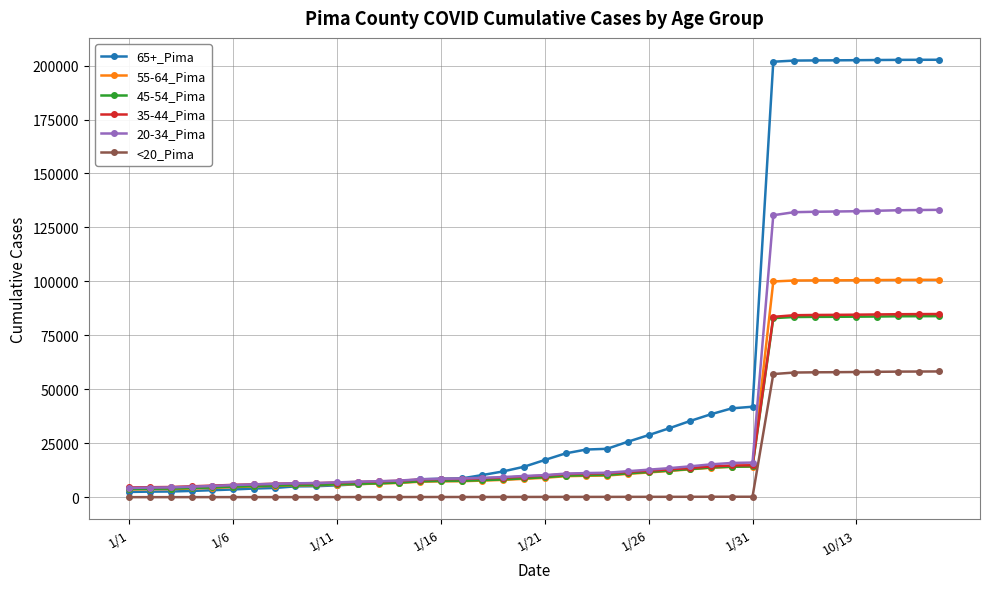

What is the value of the 55-64_Pima point at the 32nd from the left?

99956